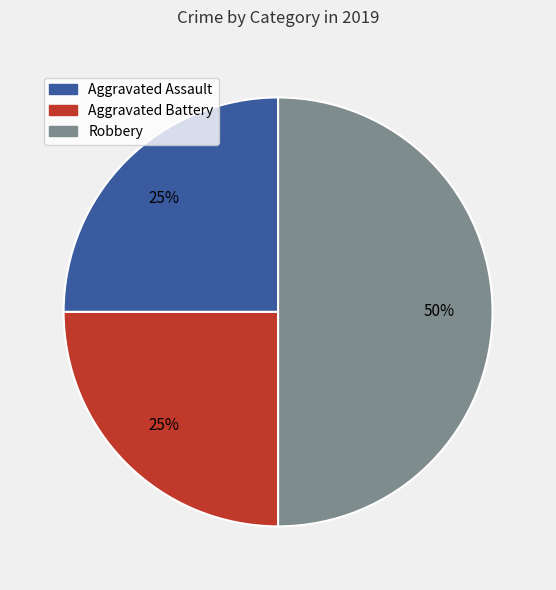

Do Robbery and Aggravated Battery together represent more than half of the pie?

Yes